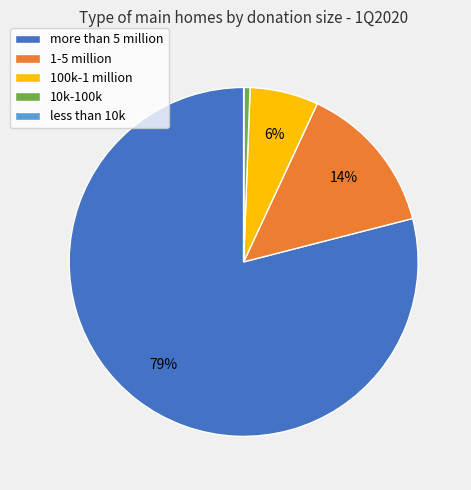

Between more than 5 million and 1-5 million, which is larger?

more than 5 million